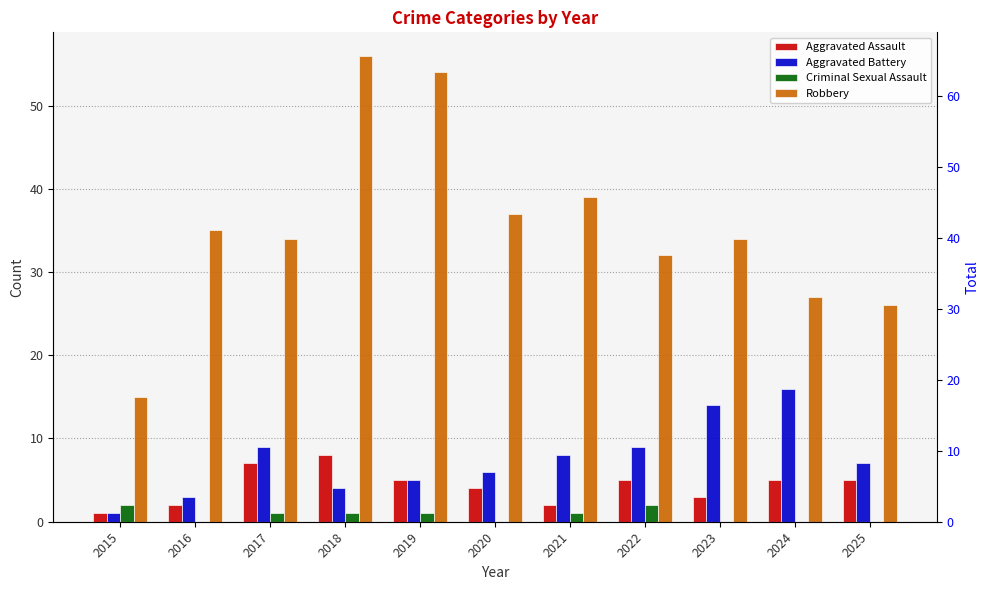

At which label does Robbery reach its minimum?

2015